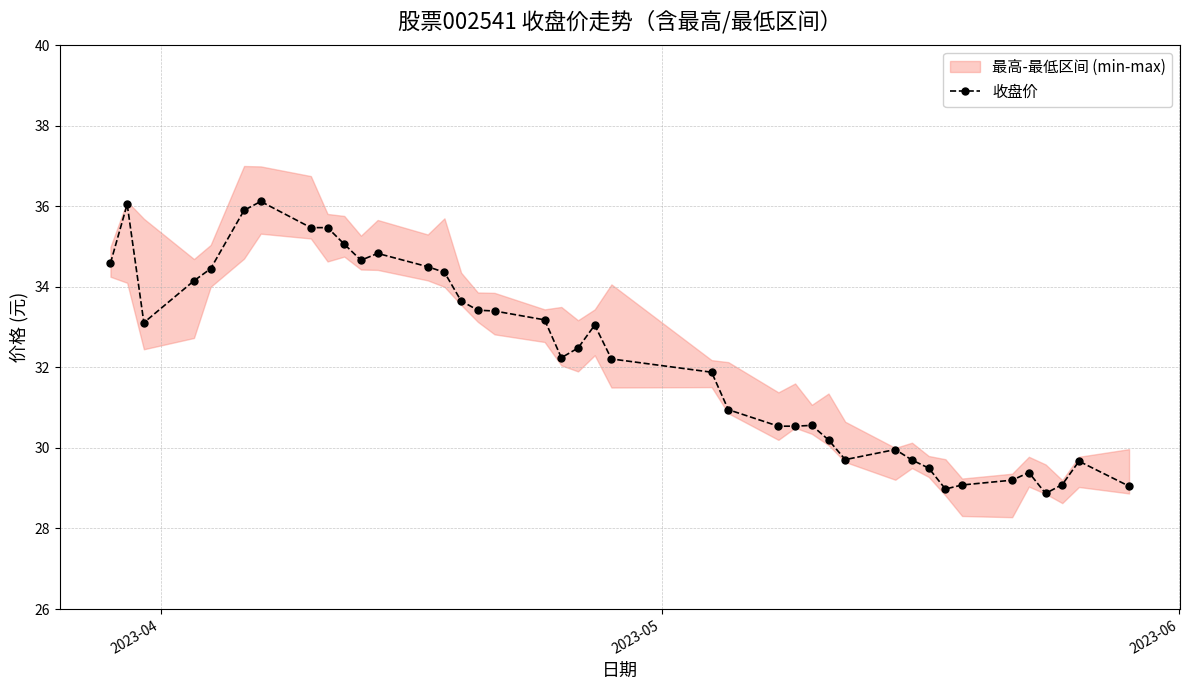

What is the value of the 收盘价 point at the 33rd from the left?

29.0